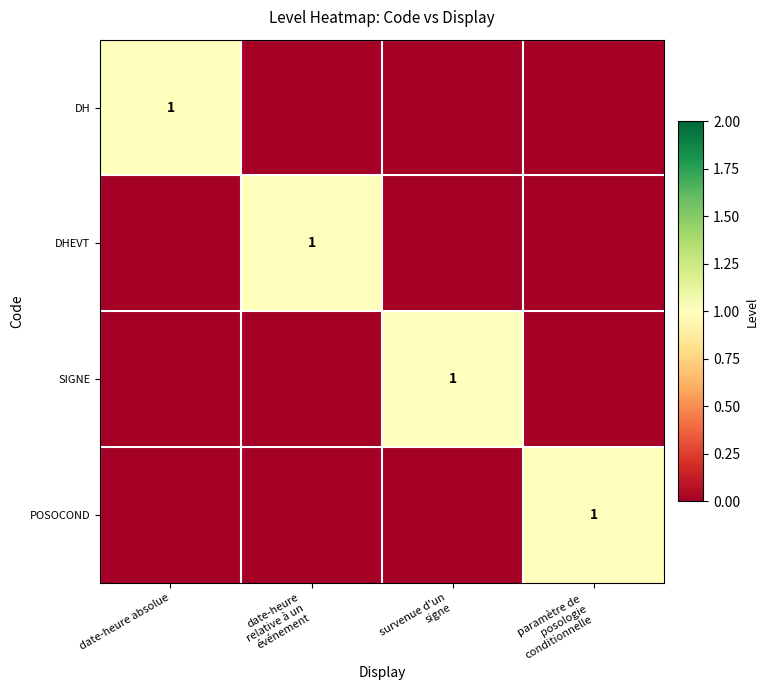

What is the difference between the highest and lowest values at paramètre de
posologie
conditionnelle?

1